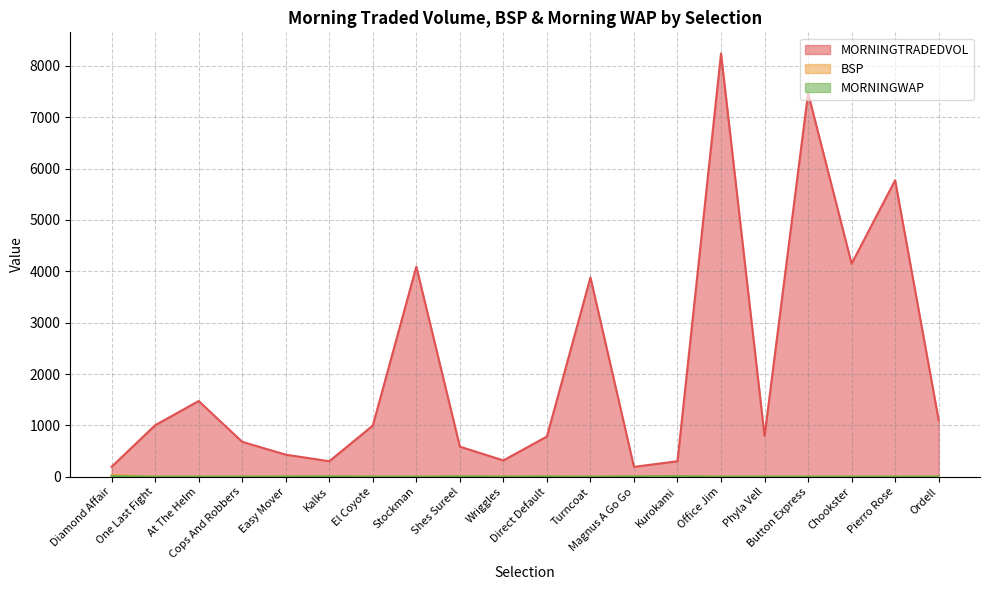

What is the label of the 8th point from the right?

Magnus A Go Go